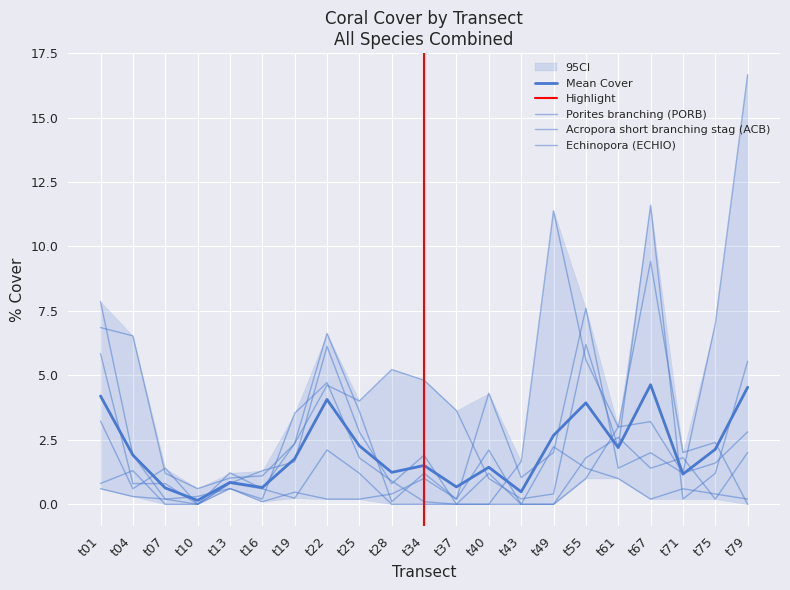

What is the sum of all Goniastrea (GONIA) values?

16.9